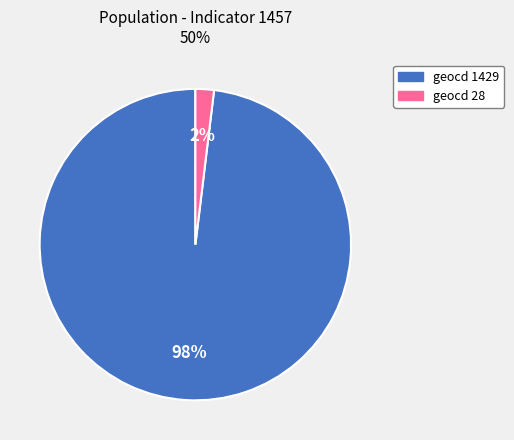

To the nearest percent, what is the difference between the largest and smallest slice percentages?

96%